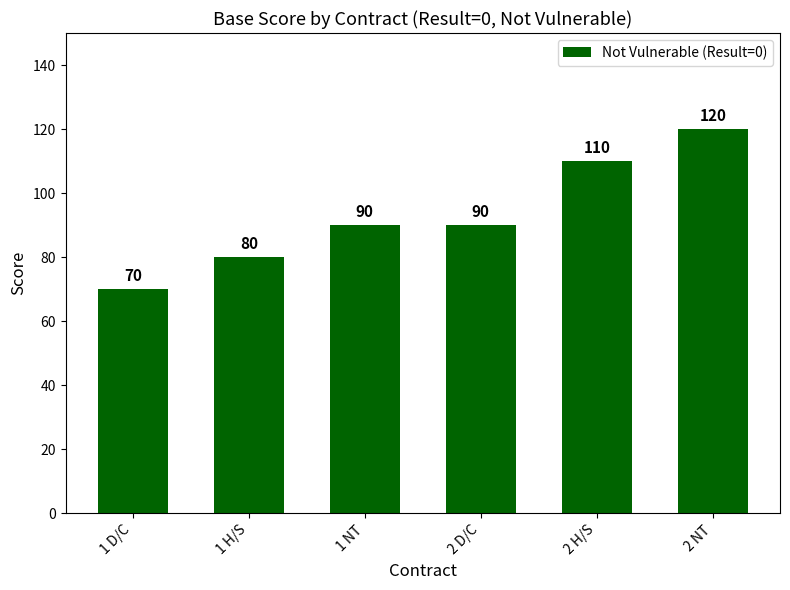

How many bars are there in total?

6